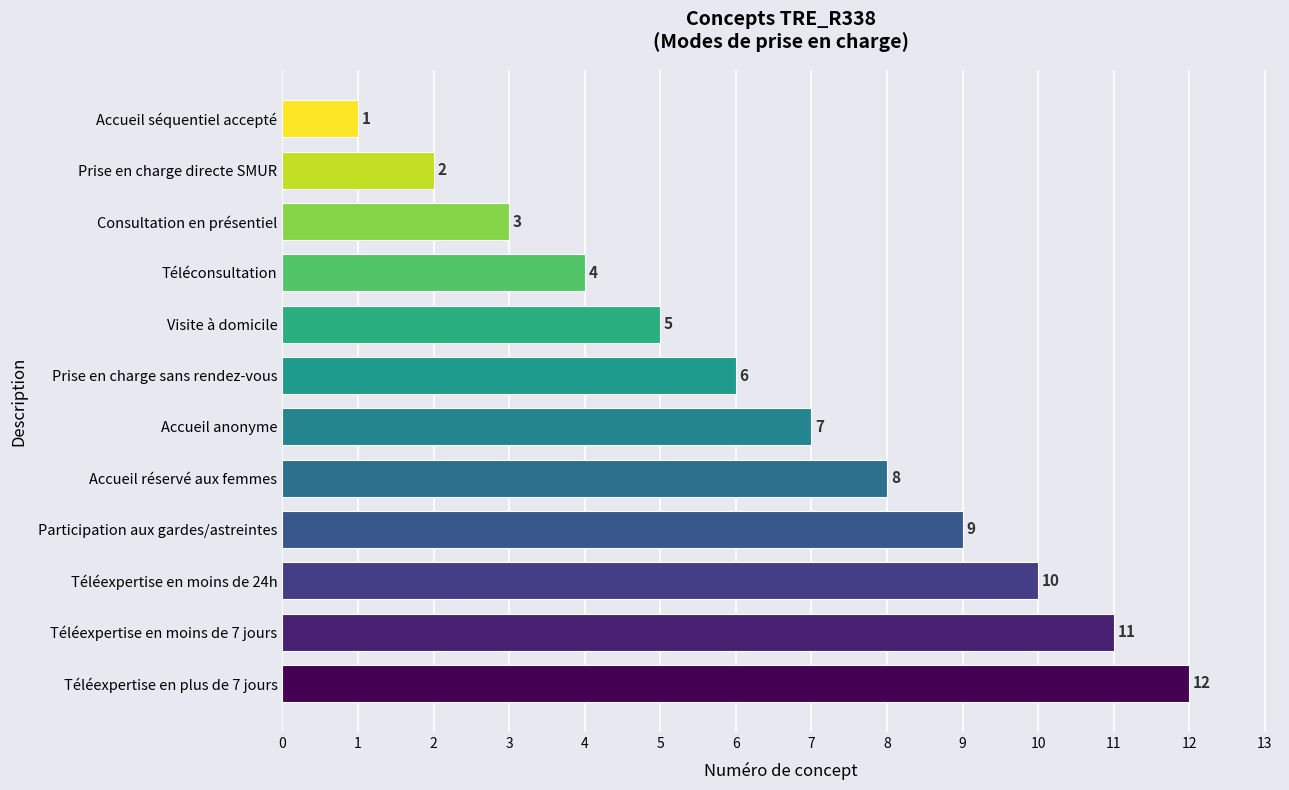

Between Prise en charge sans rendez-vous and Téléconsultation, which is larger?

Prise en charge sans rendez-vous